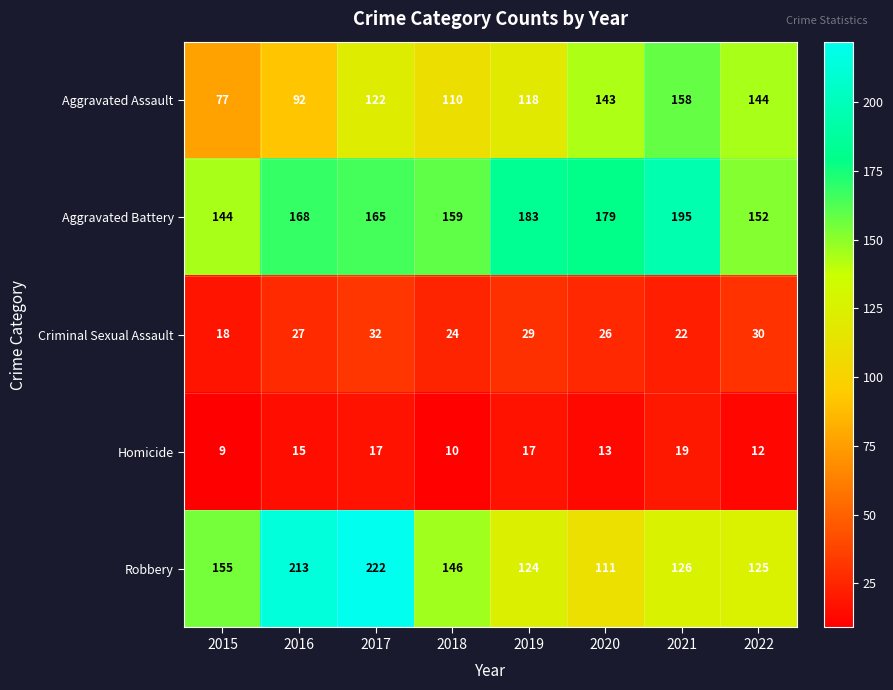

Rank the series by their maximum value, from lowest to highest.

Homicide, Criminal Sexual Assault, Aggravated Assault, Aggravated Battery, Robbery